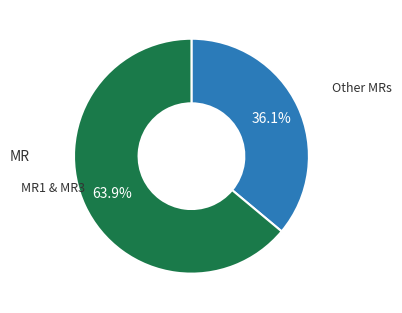

Does any single category account for the majority?

Yes